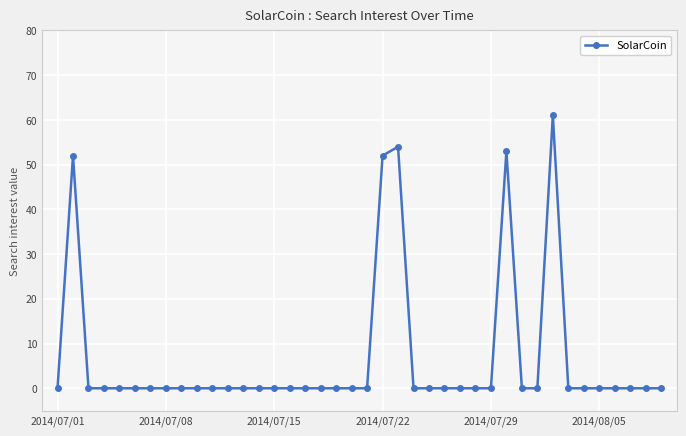

What is the difference between the maximum and minimum values?

61